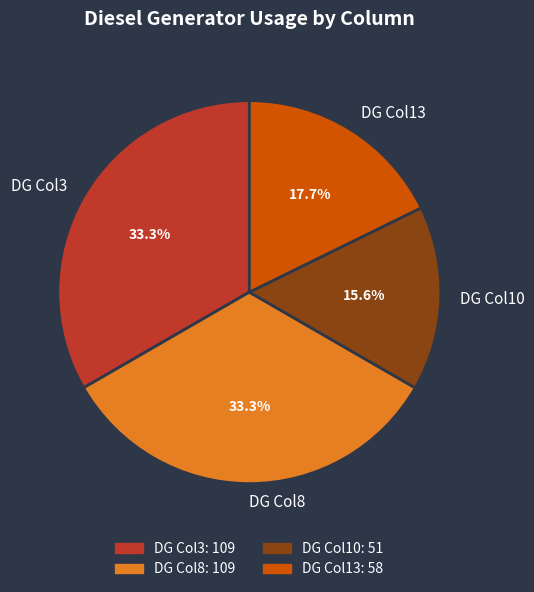

What is the smallest slice in the pie chart?

DG Col10